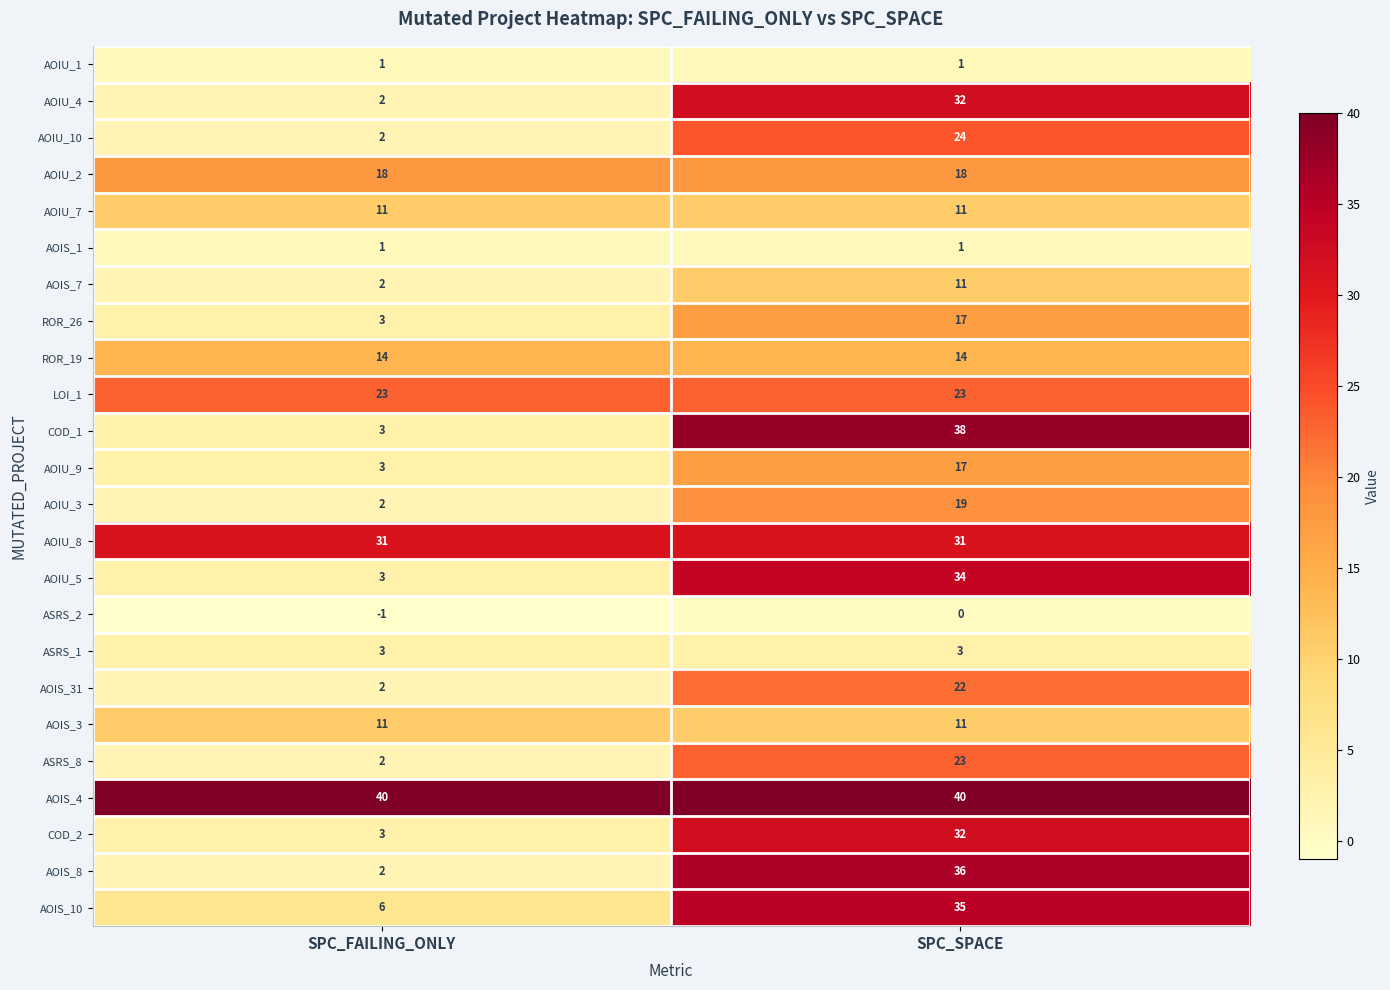

The LOI_1 series shows 23 at SPC_FAILING_ONLY. True or false?

True